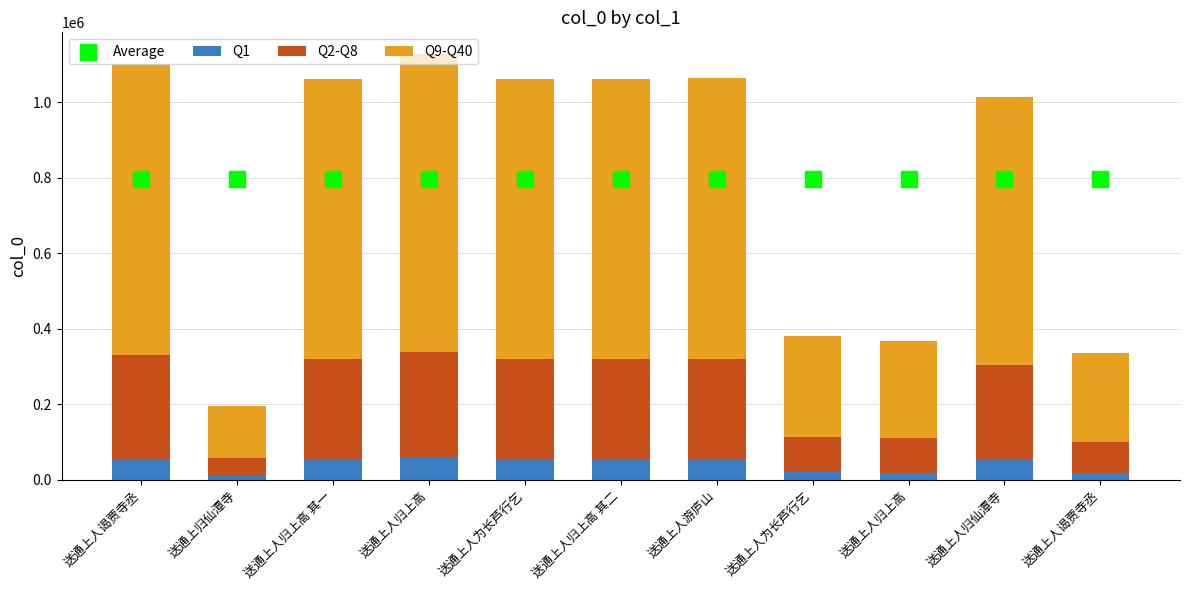

At how many categories does at least one series exceed 320212?

11